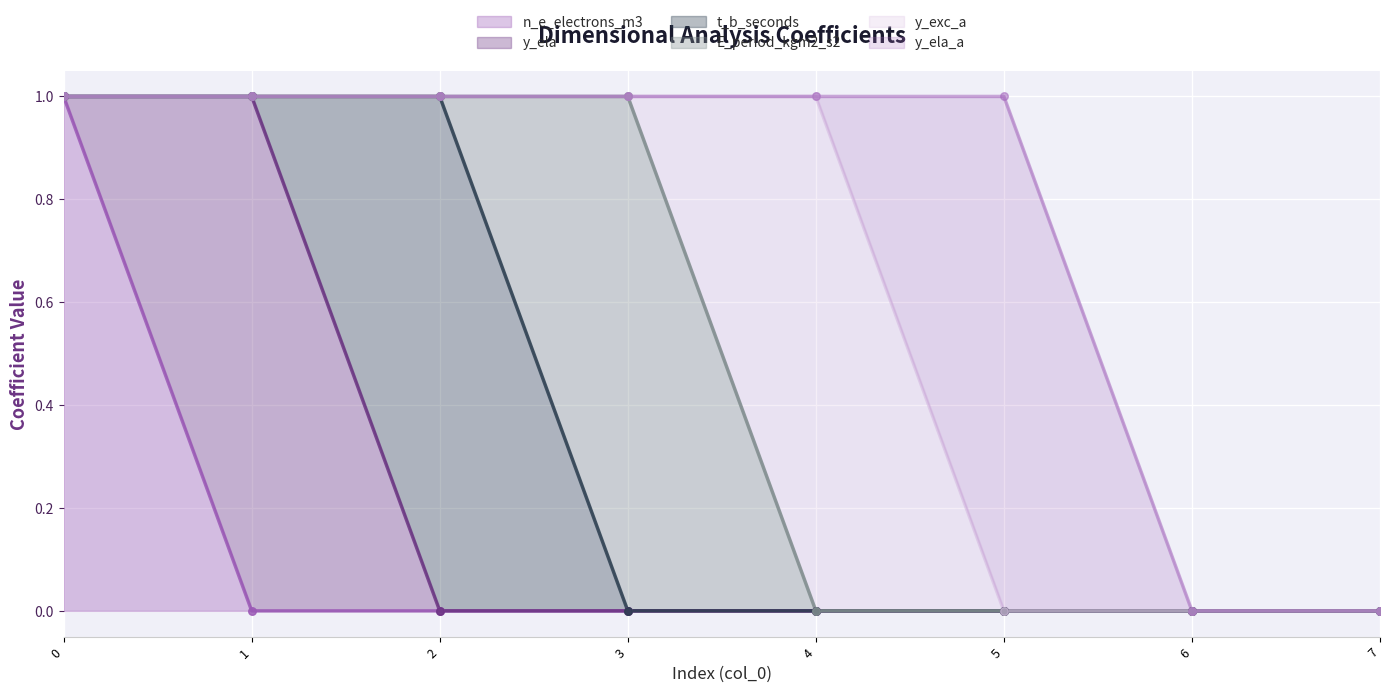

Is the value of n_e_electrons_m3 at 0 greater than the value of y_ela at 2?

Yes